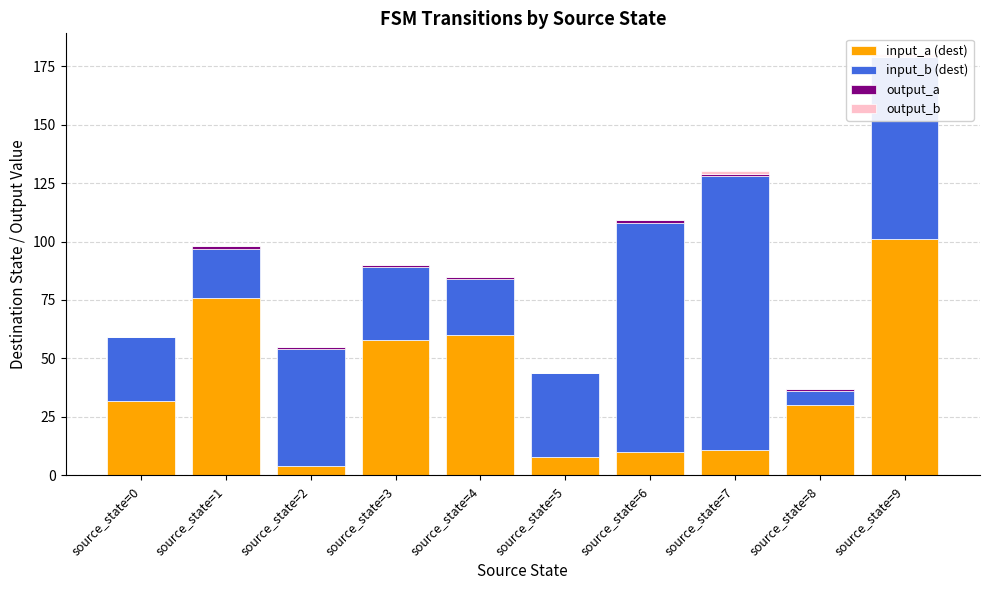

Reading left to right, transcribe all the data shown in this chart.

input_a (dest): 32	76	4	58	60	8	10	11	30	101
input_b (dest): 27	21	50	31	24	36	98	117	6	78
output_a: 0	1	1	1	1	0	1	1	1	0
output_b: 0	0	0	0	0	0	0	1	0	1